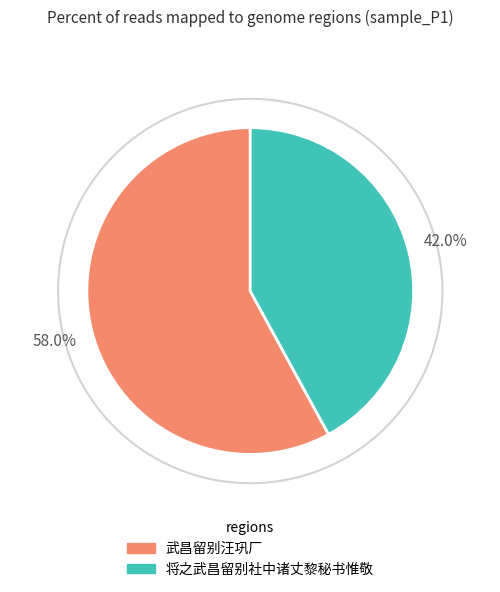

What percentage do 将之武昌留别社中诸丈黎秘书惟敬 and 武昌留别汪巩厂 together represent?

100.0%